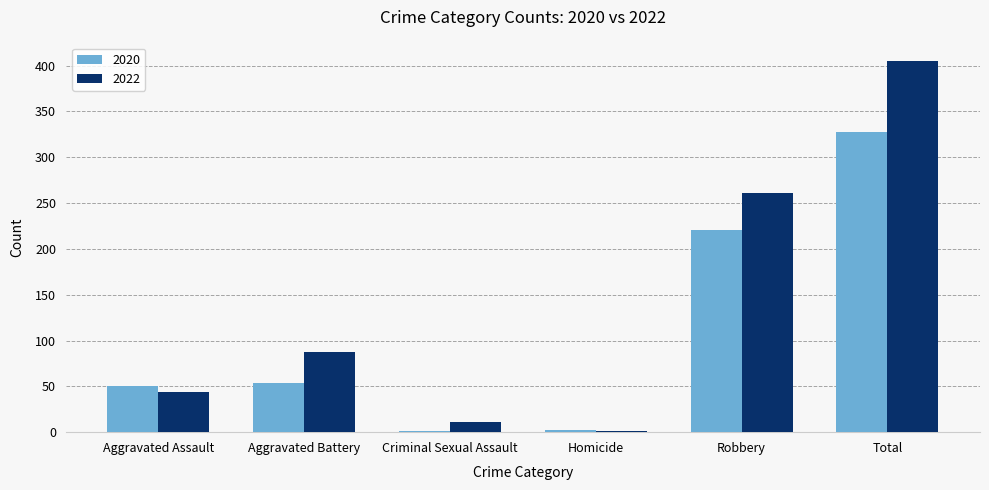

Which series has the largest range (max minus min)?

2022